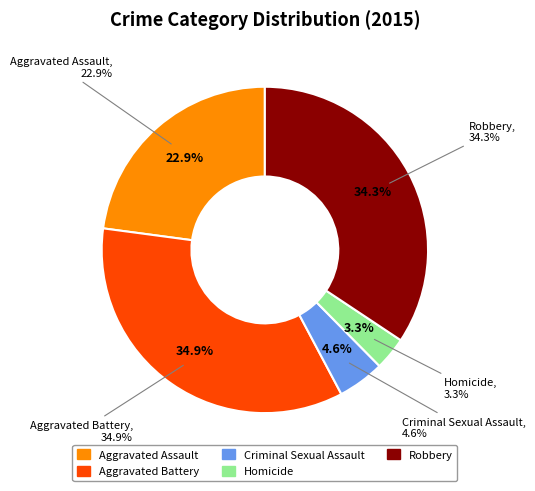

What percentage do Criminal Sexual Assault and Aggravated Battery together represent?

39.5%